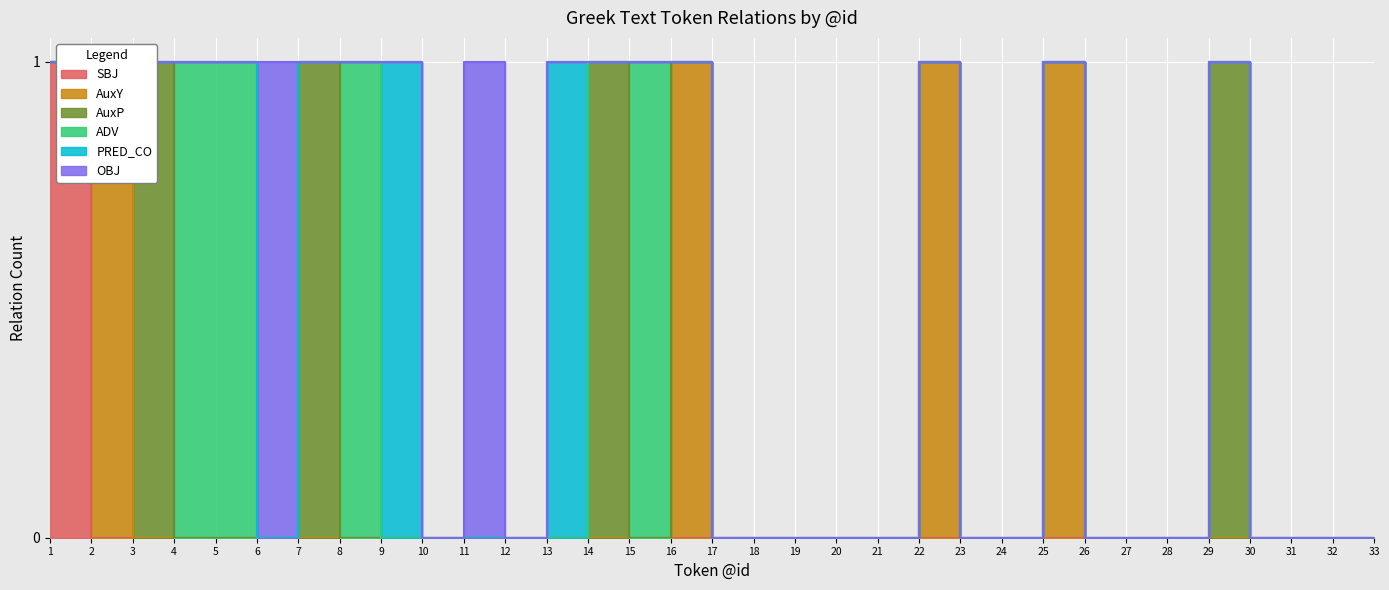

Rank the series at 5 from highest to lowest value.

ADV, SBJ, AuxY, AuxP, PRED_CO, OBJ